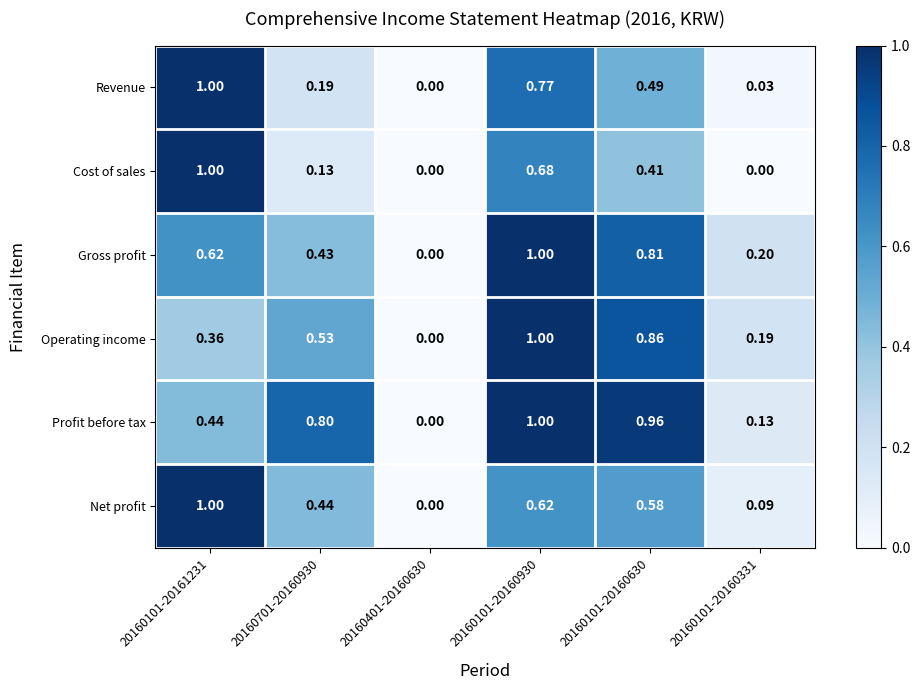

Which series has the largest total across all categories?

Profit before tax